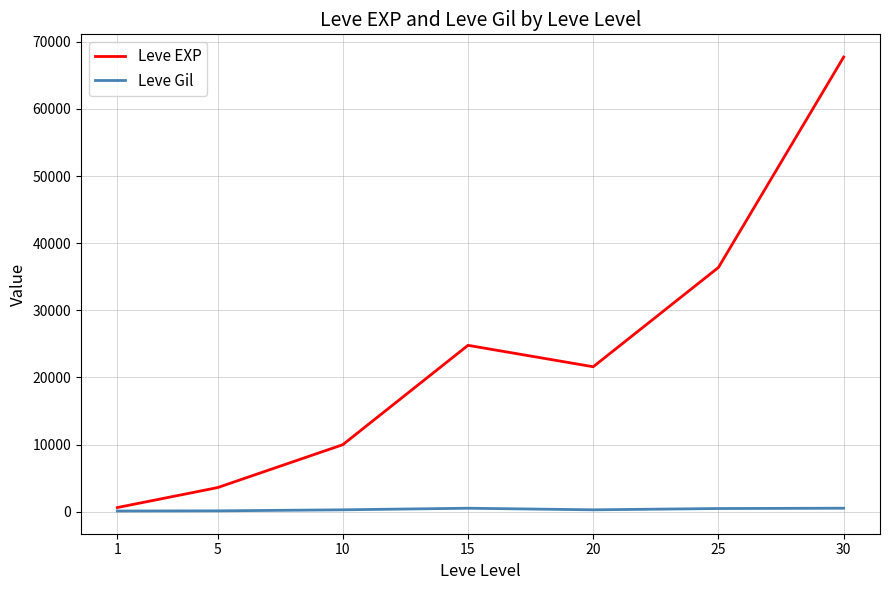

List the labels in order of Leve EXP value, largest first.

30, 25, 15, 20, 10, 5, 1